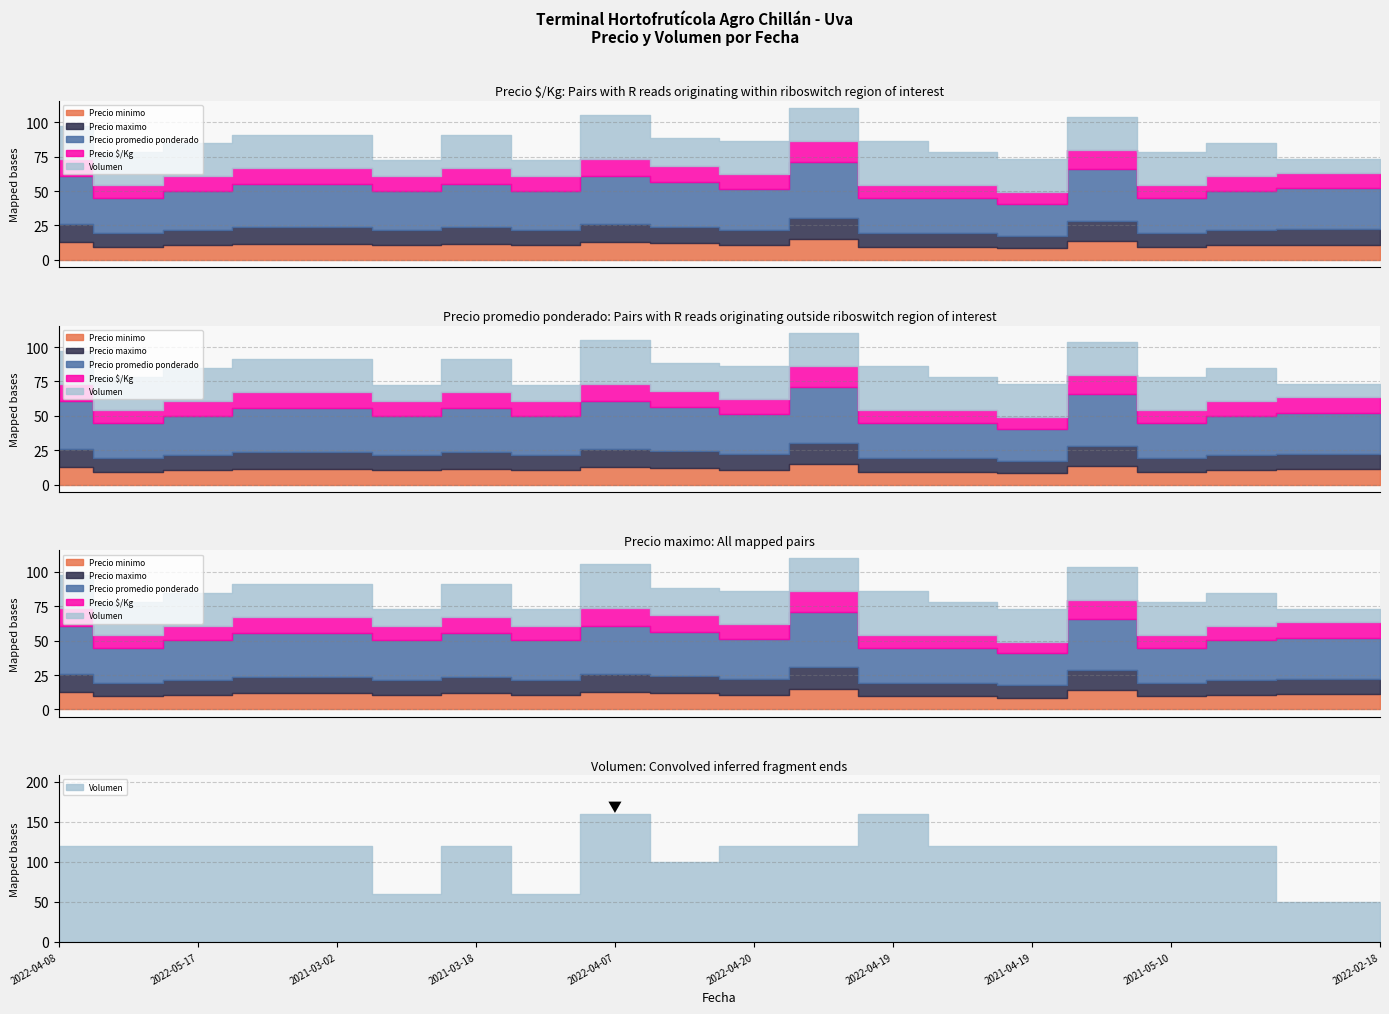

Does the chart display data point markers on the line(s)?

No